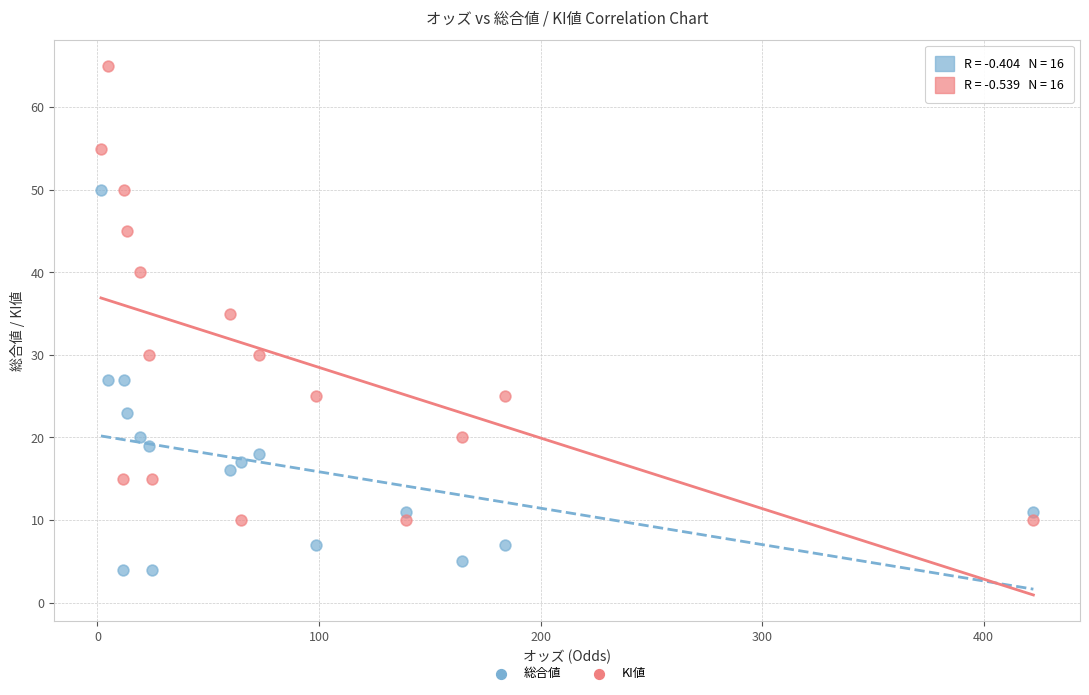

What are all the series names shown in the legend?

総合値, KI値